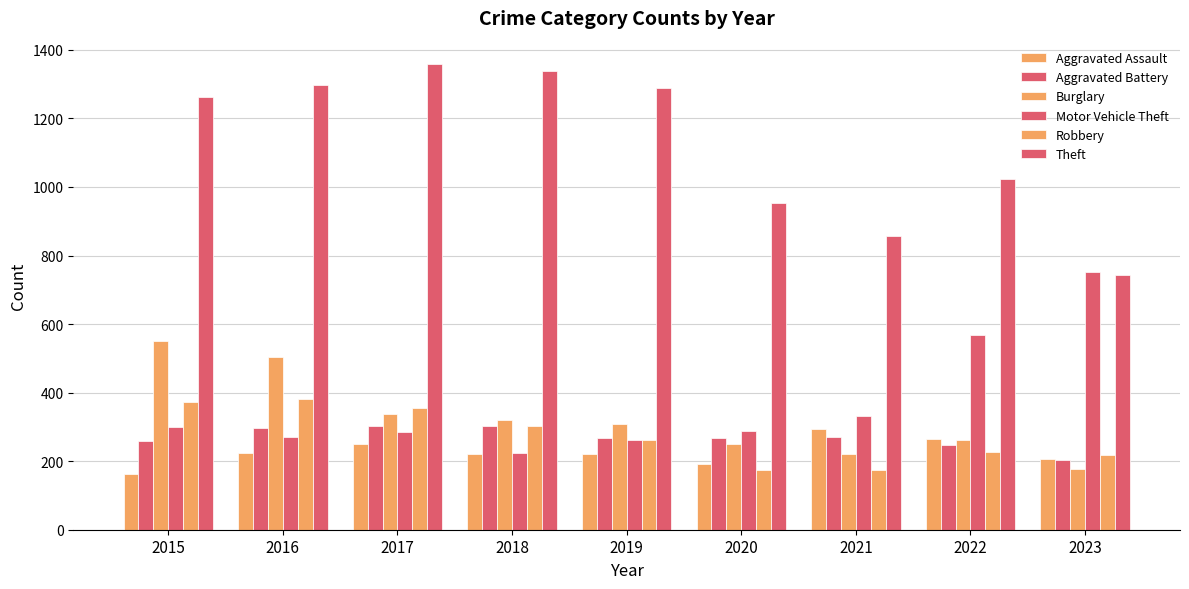

What is the difference between the maximum and minimum values in the Burglary series?

375